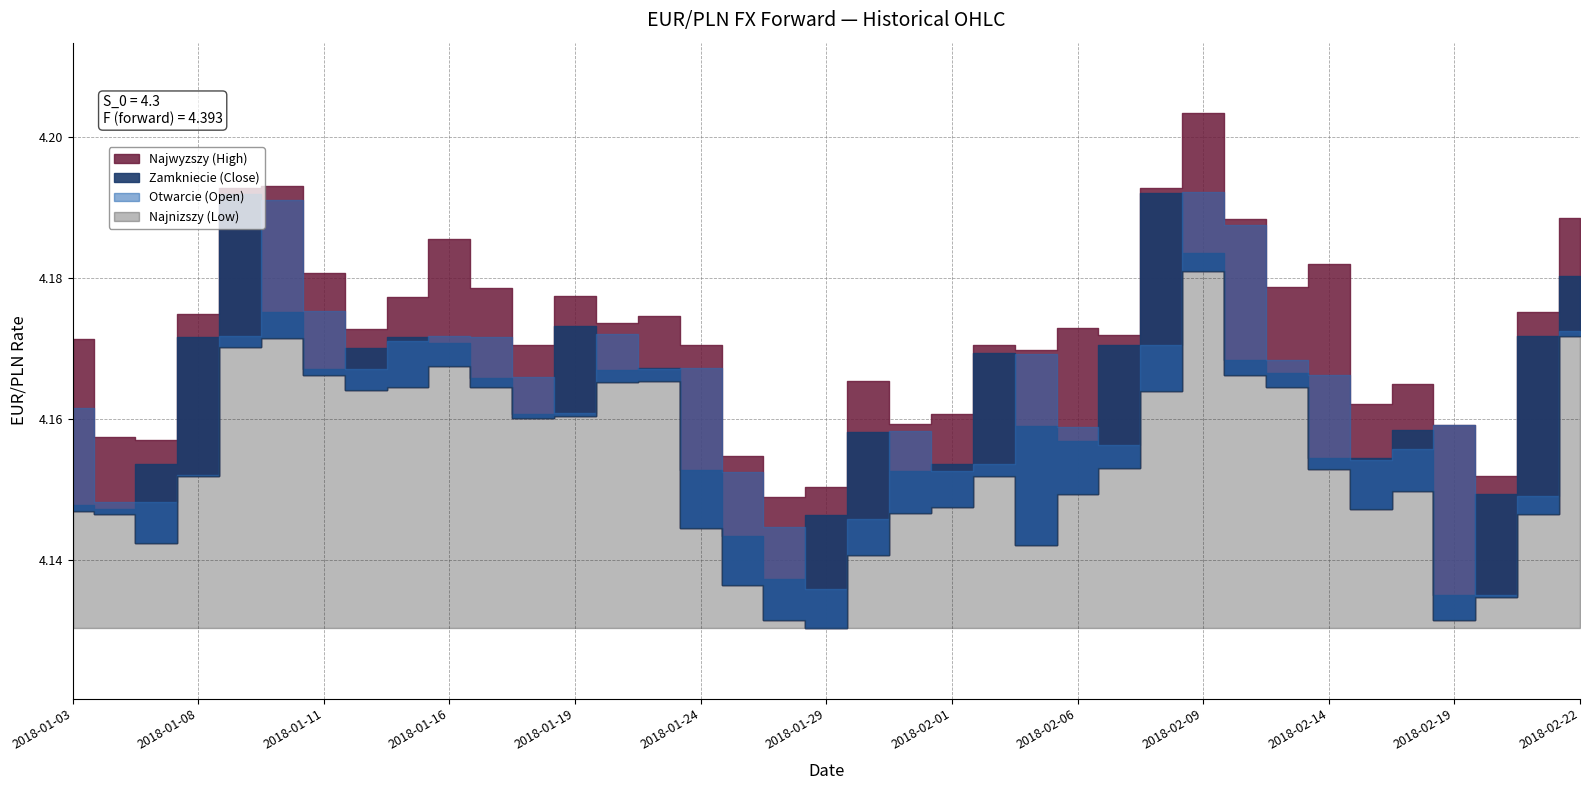

The value of Najwyzszy (High) at 2018-02-21 is 6.5. True or false?

False